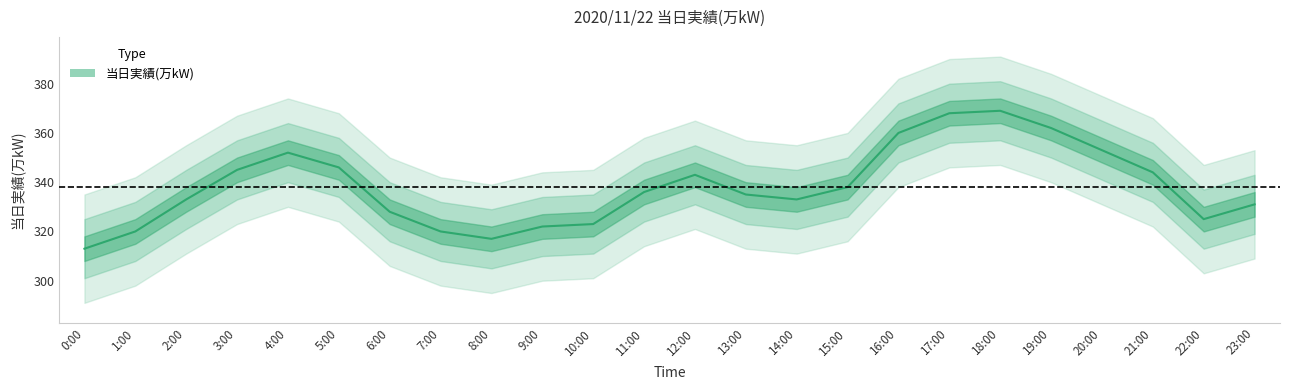

What is the maximum value shown in the chart?

369